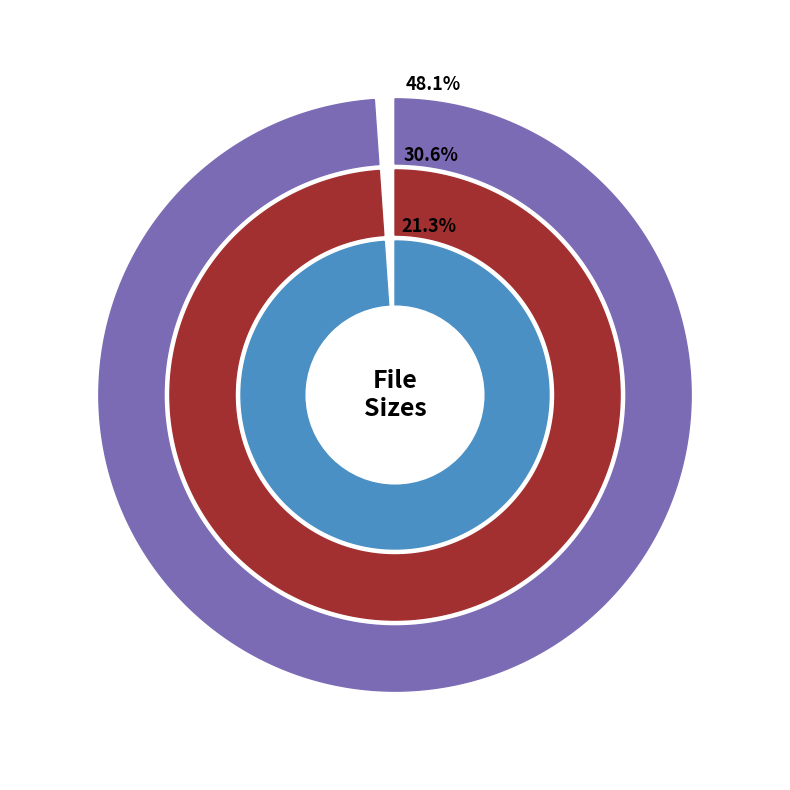

To the nearest percent, what is the difference between the Torrent downloaded from AhaShare.com.txt and Torrent downloaded from www.KAT.ph.txt slice percentages?

9%